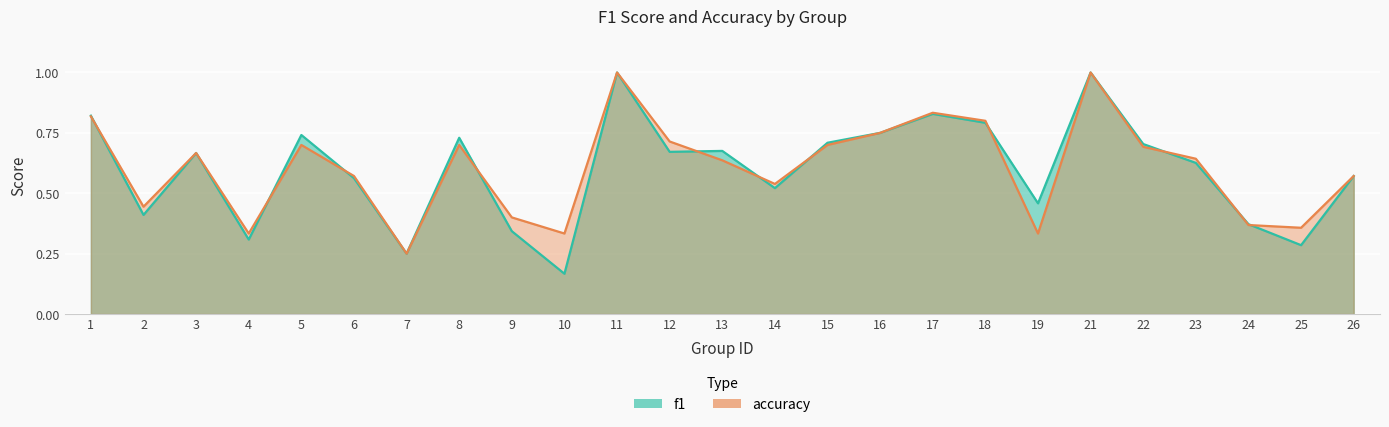

Which series has the largest total across all categories?

accuracy